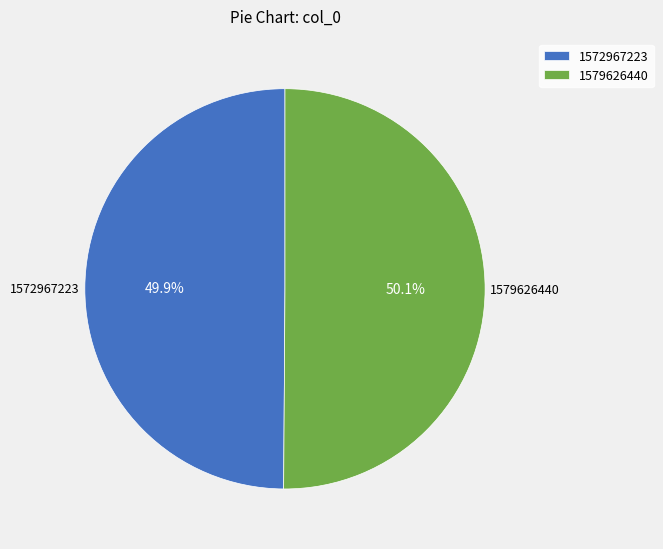

What percentage is the 1579626440 slice, to the nearest percent?

50%